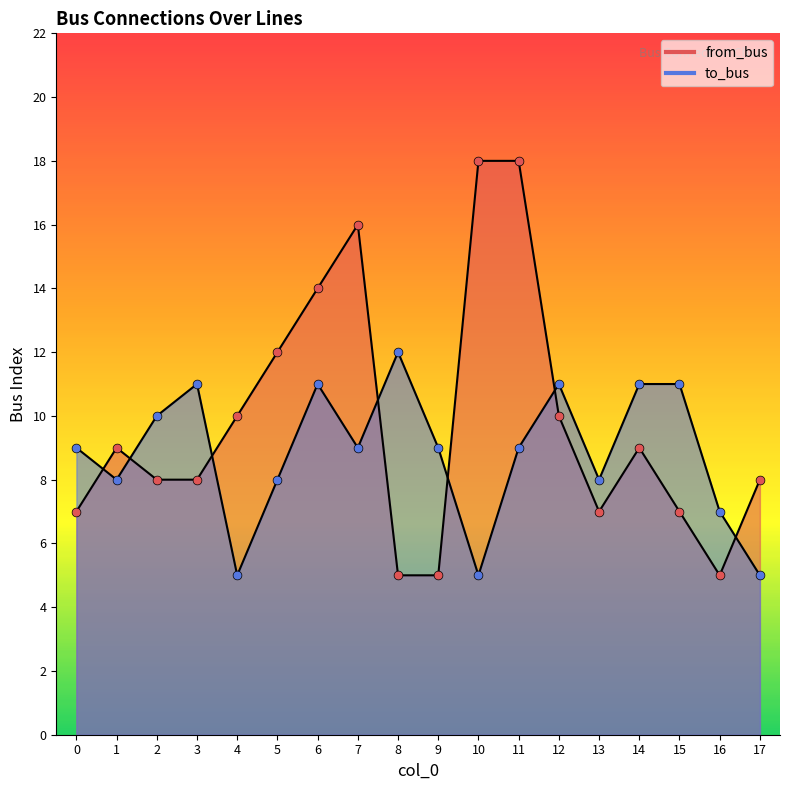

Is the value of to_bus at 14 greater than the value of from_bus at 6?

No